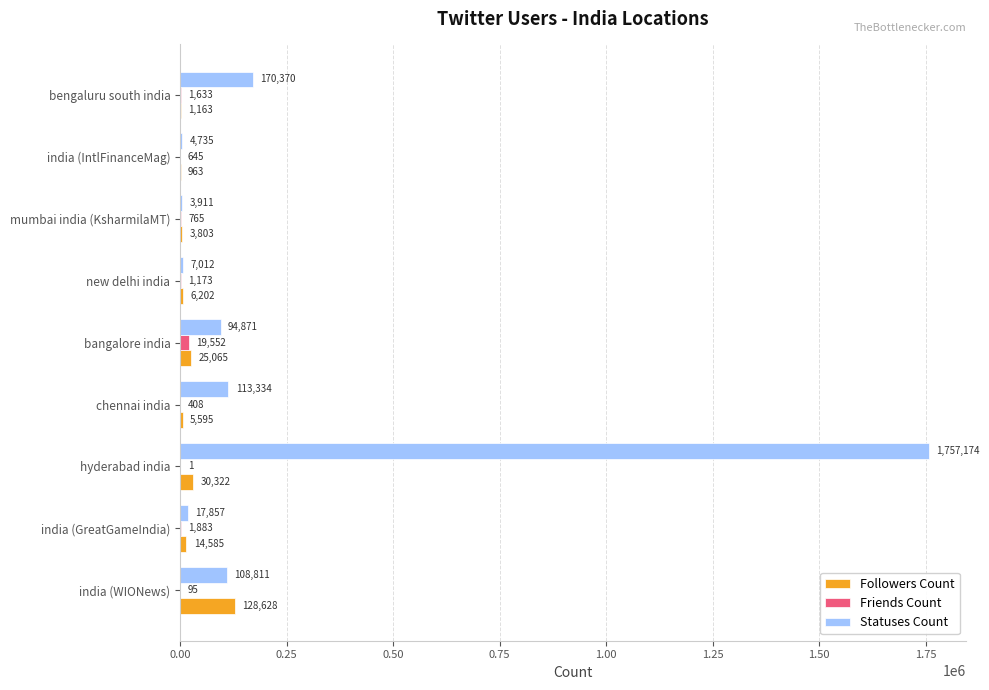

What are all the series names shown in the legend?

Followers Count, Friends Count, Statuses Count